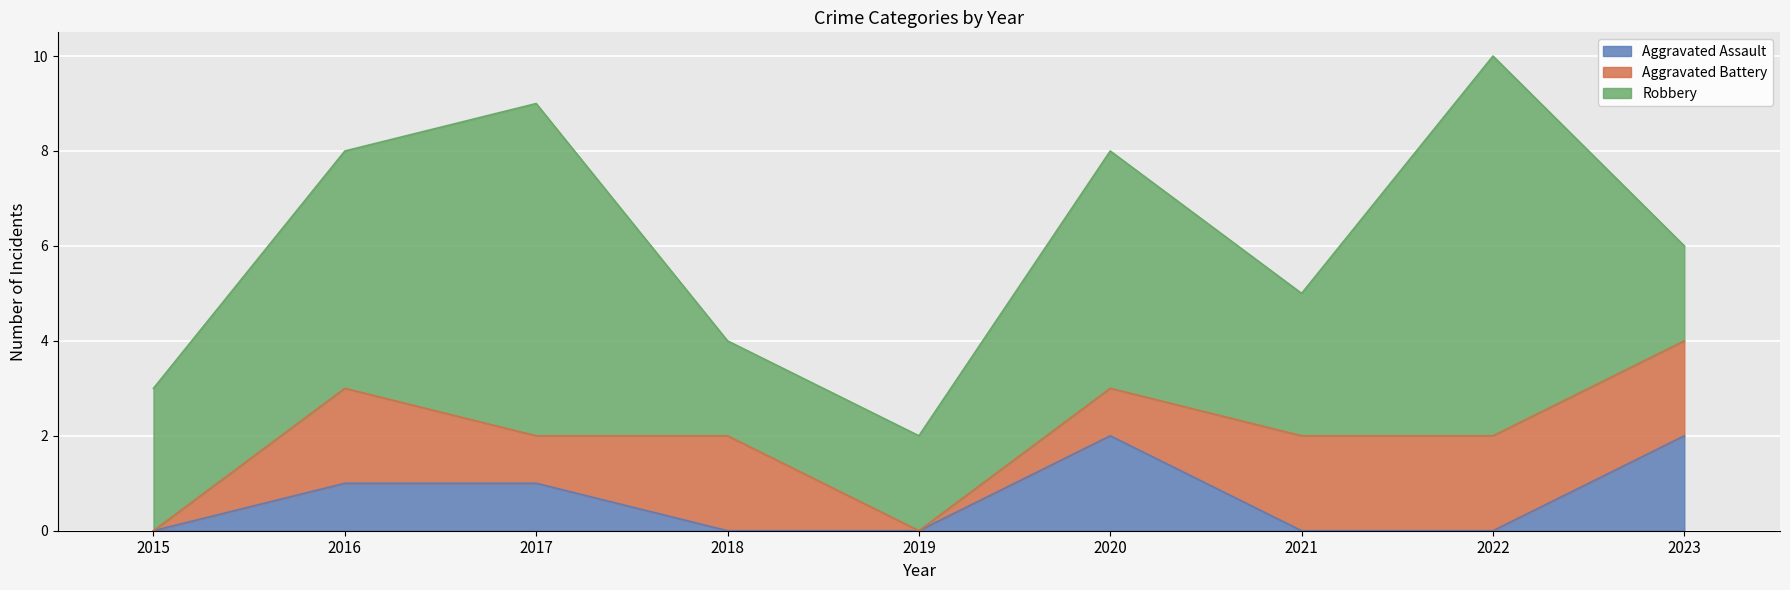

What is the difference between the maximum and minimum values in the Aggravated Battery series?

2